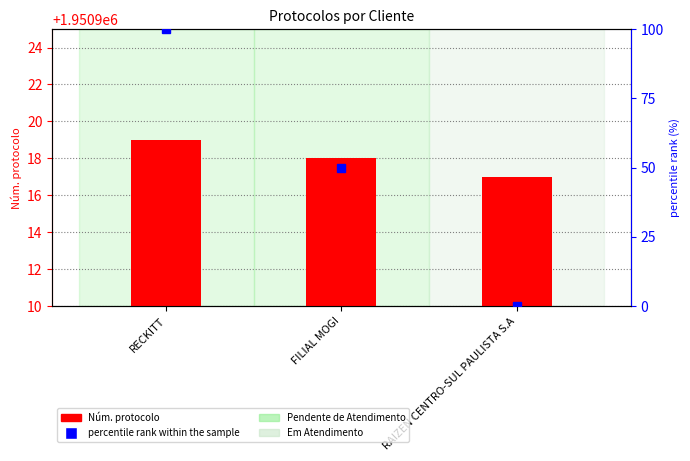

What value does the Núm. protocolo series have at RAIZEN CENTRO-SUL PAULISTA S.A?

1950917